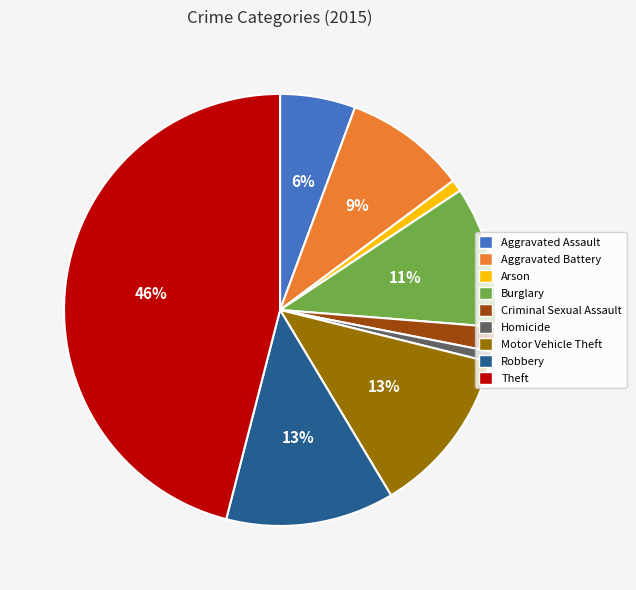

Is there a majority slice in this chart?

No